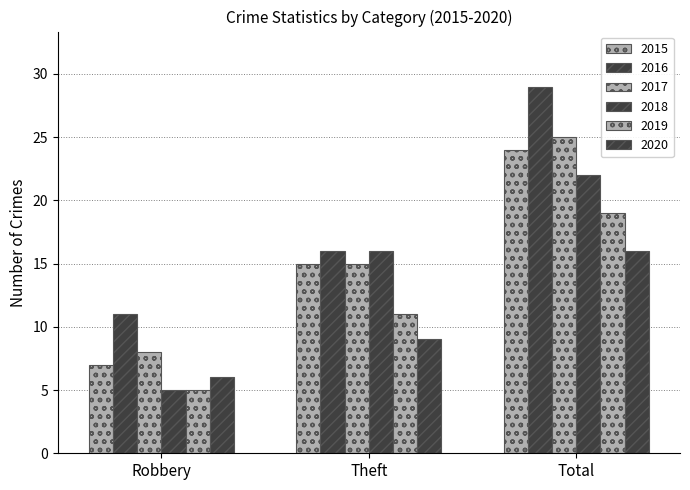

How many bars are there in each group?

6